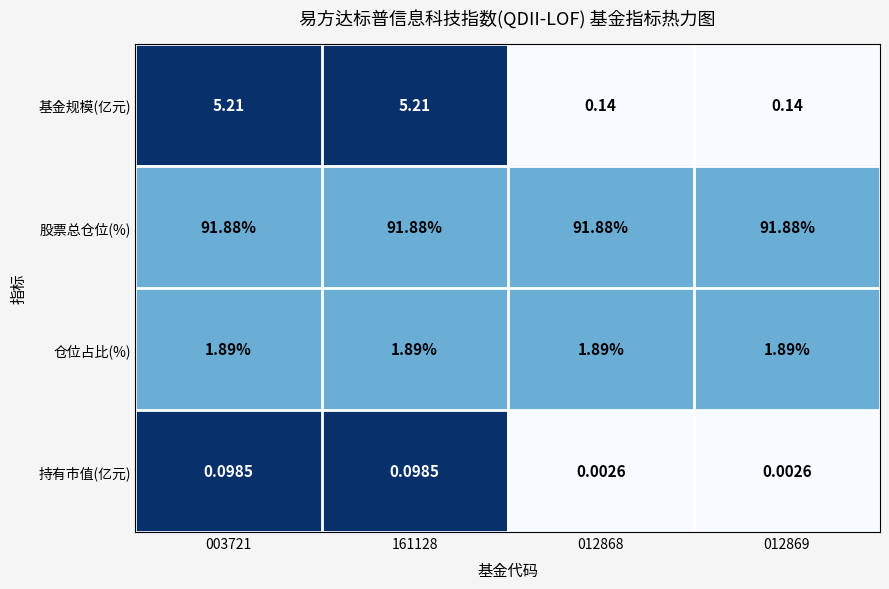

Between 003721 and 012869, which series saw the biggest shift?

基金规模(亿元)